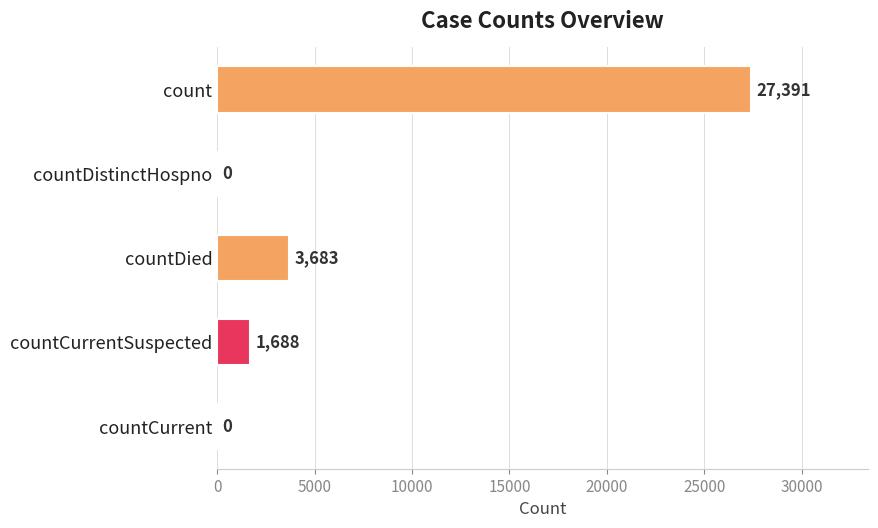

The chart shows a value of -15245 at countDistinctHospno. True or false?

False